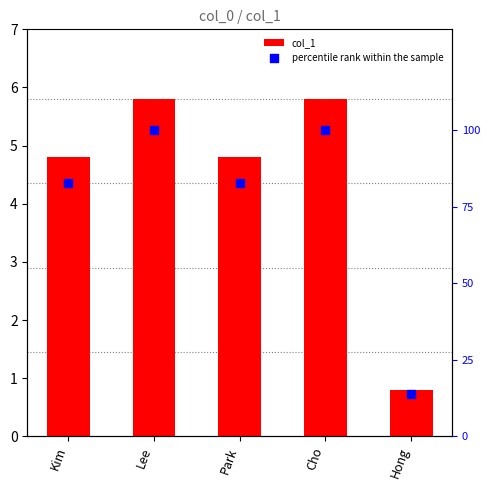

What is the total value across all series at Cho?

105.8